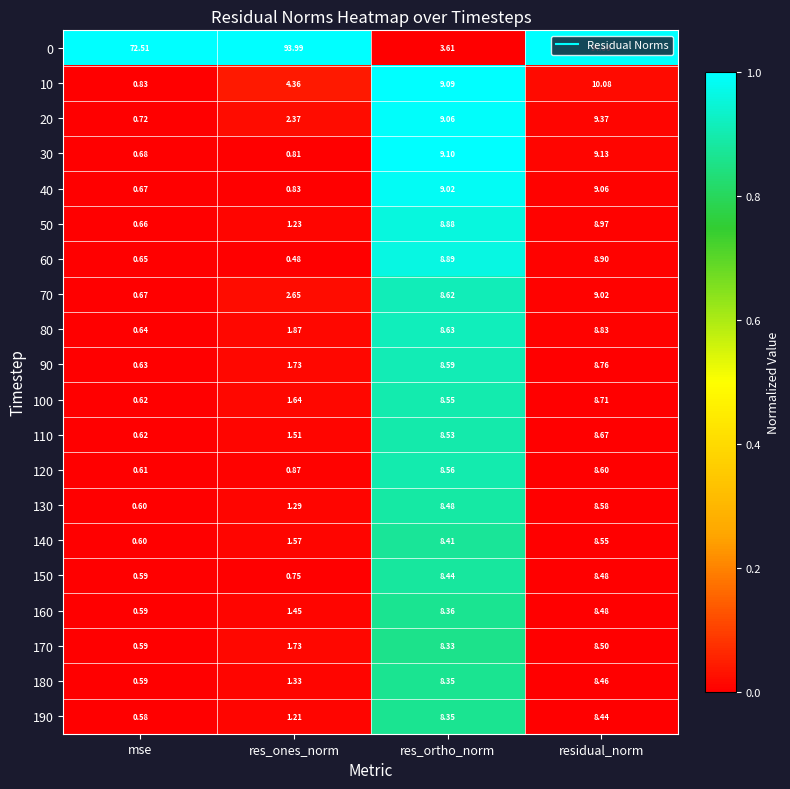

Is the value of 160 at residual_norm greater than the value of 60 at residual_norm?

No